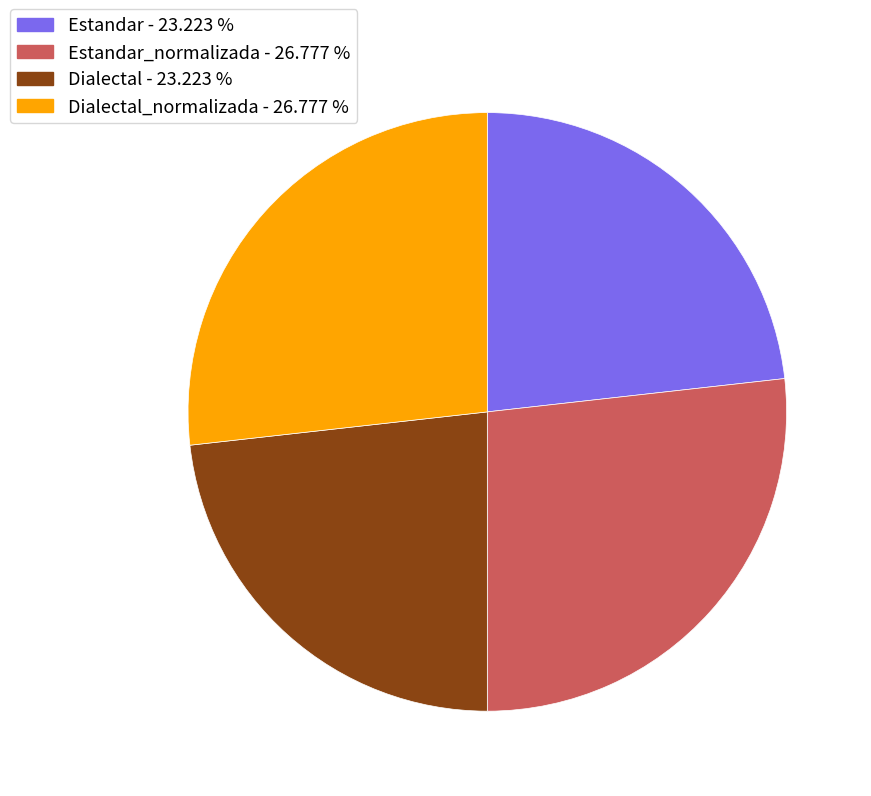

How many segments does this pie chart have?

4